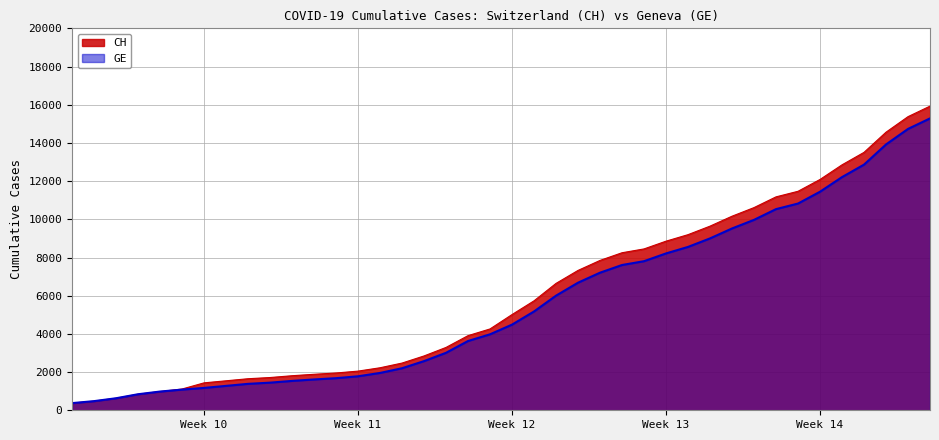

Which label corresponds to the smallest value in the chart?

2020-02-25